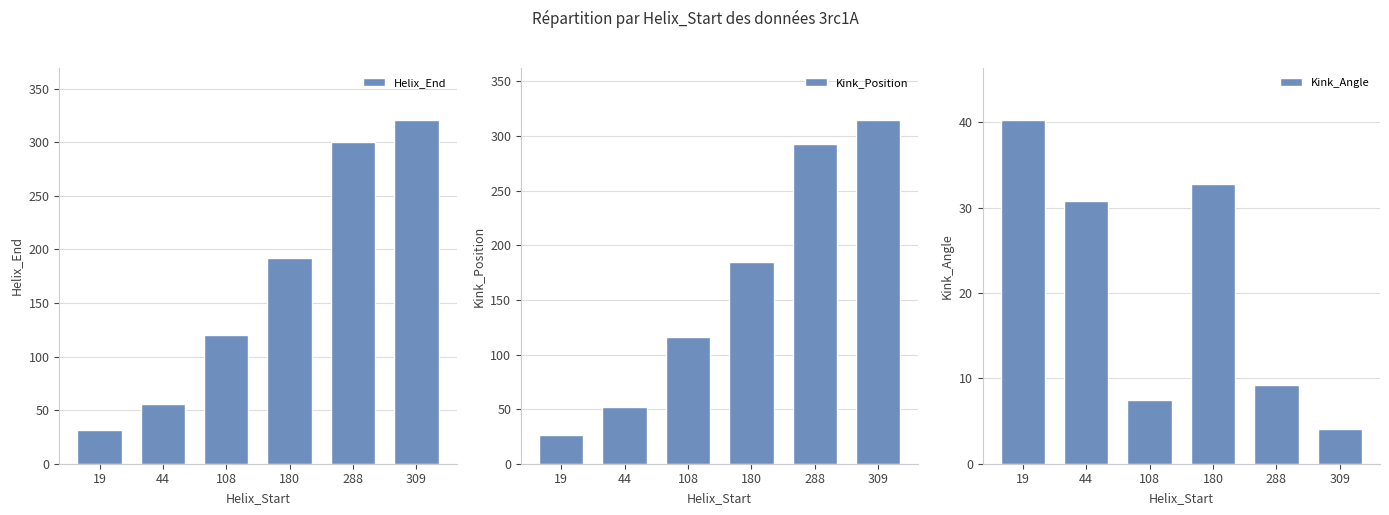

Which series has the largest total across all categories?

Helix_End